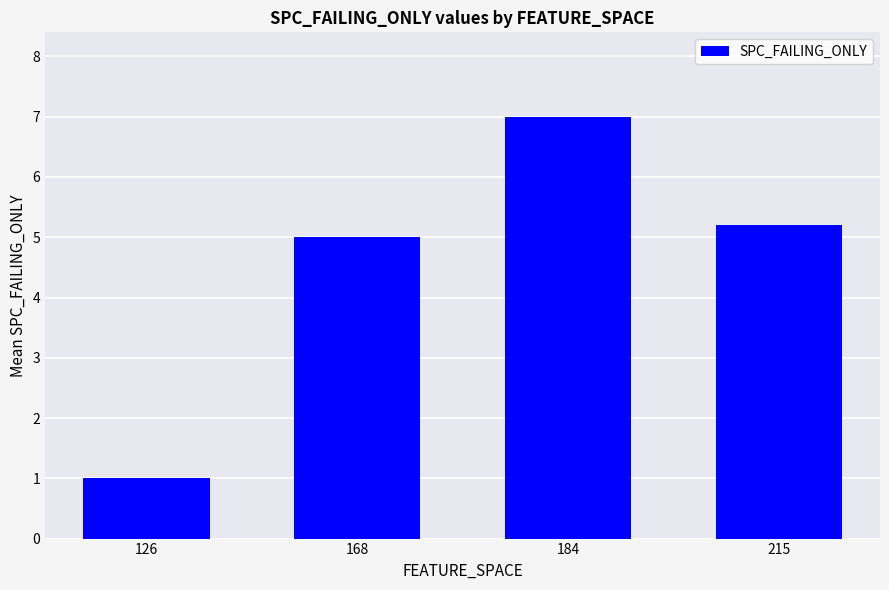

The chart shows a value of 5.0 at 168. True or false?

True